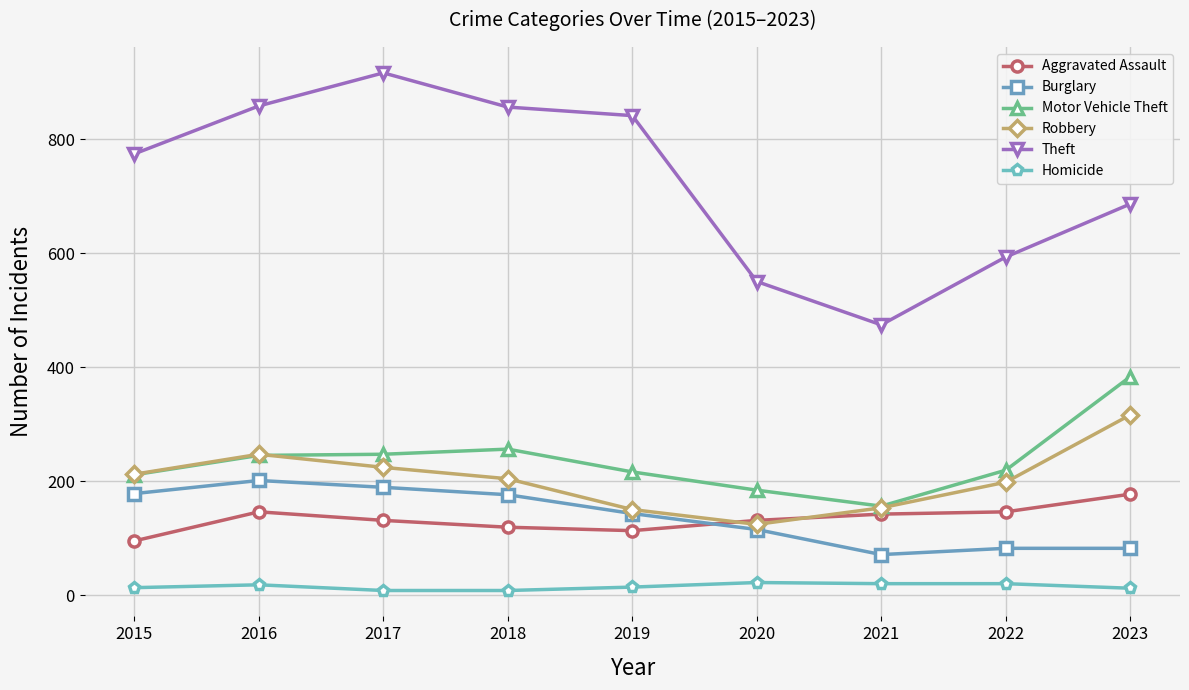

Which series has the largest range (max minus min)?

Theft